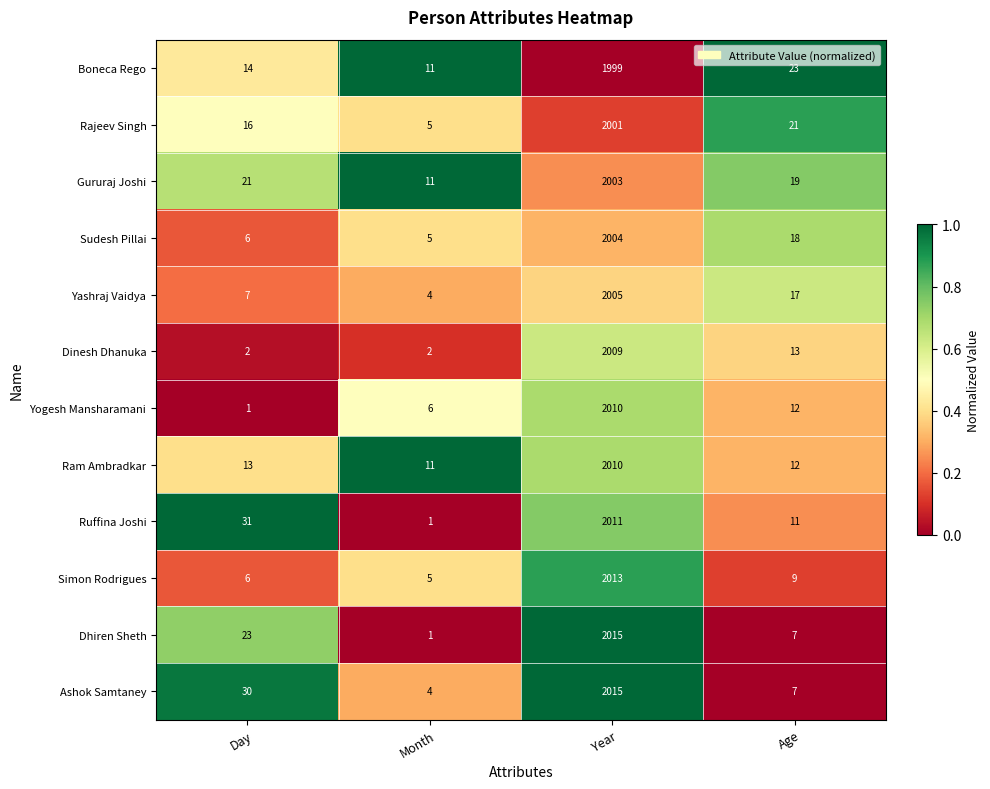

What is the spread (max minus min) of values at Month?

10